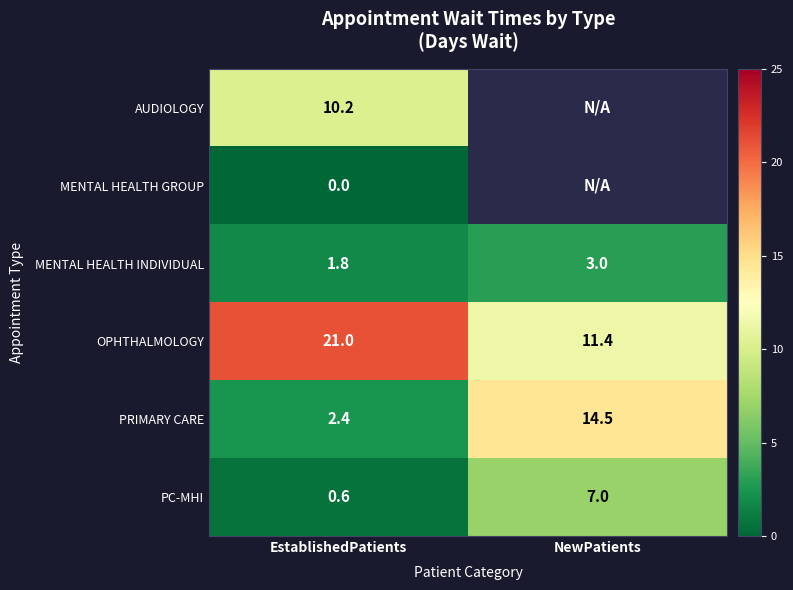

Rank the categories by OPHTHALMOLOGY value from lowest to highest.

NewPatients, EstablishedPatients